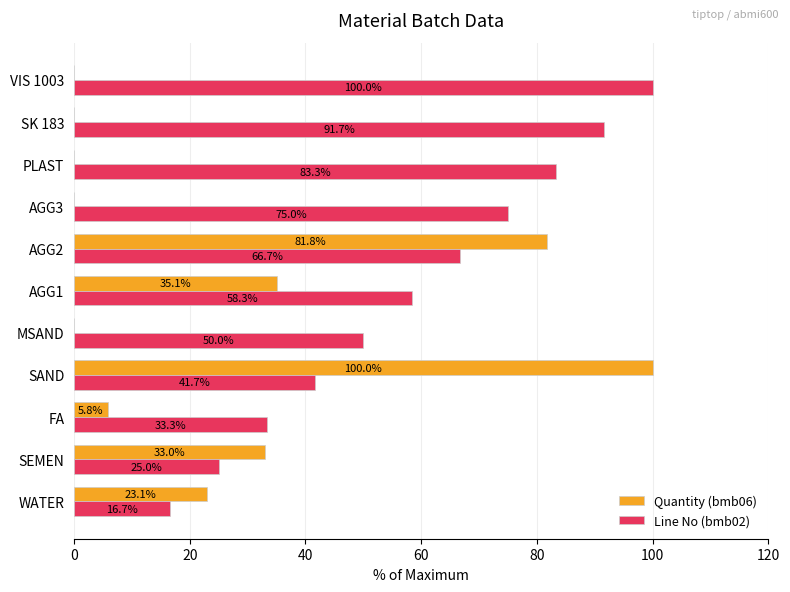

True or false: Quantity (bmb06) has a value of 68.7 at SK 183.

False